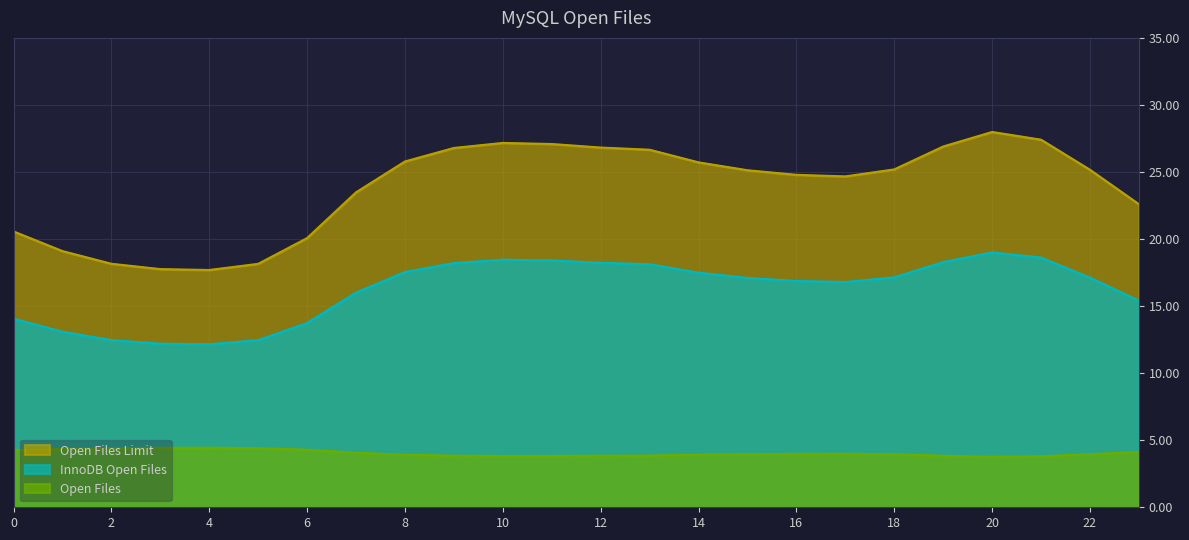

What is the greatest value displayed?

28.0